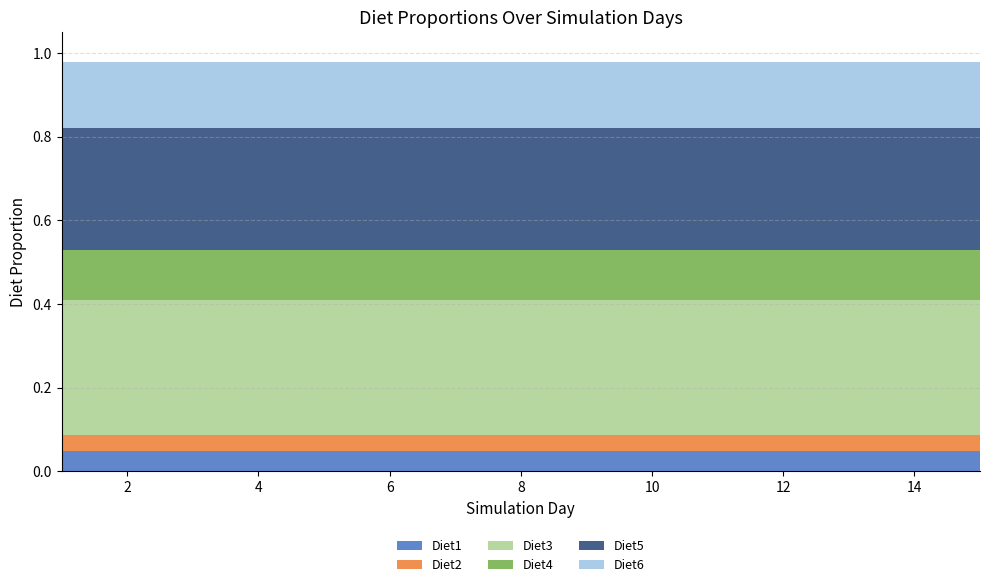

What are all the series names shown in the legend?

Diet1, Diet2, Diet3, Diet4, Diet5, Diet6